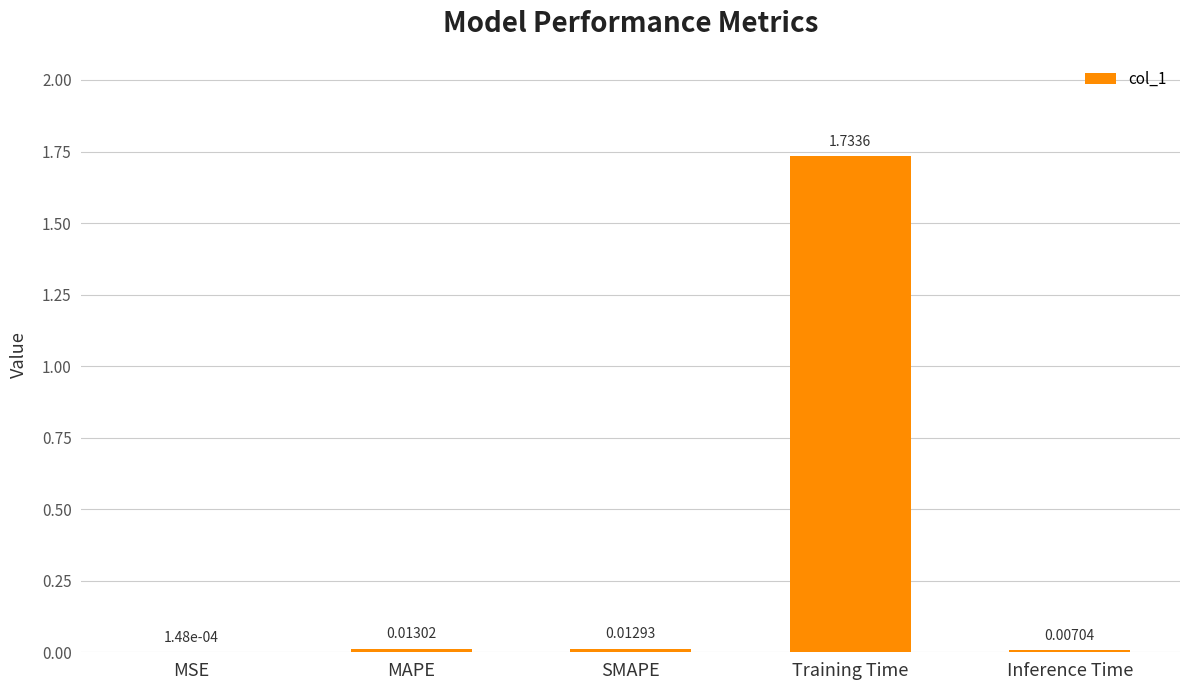

Where is the data nearest to the value 0?

MSE